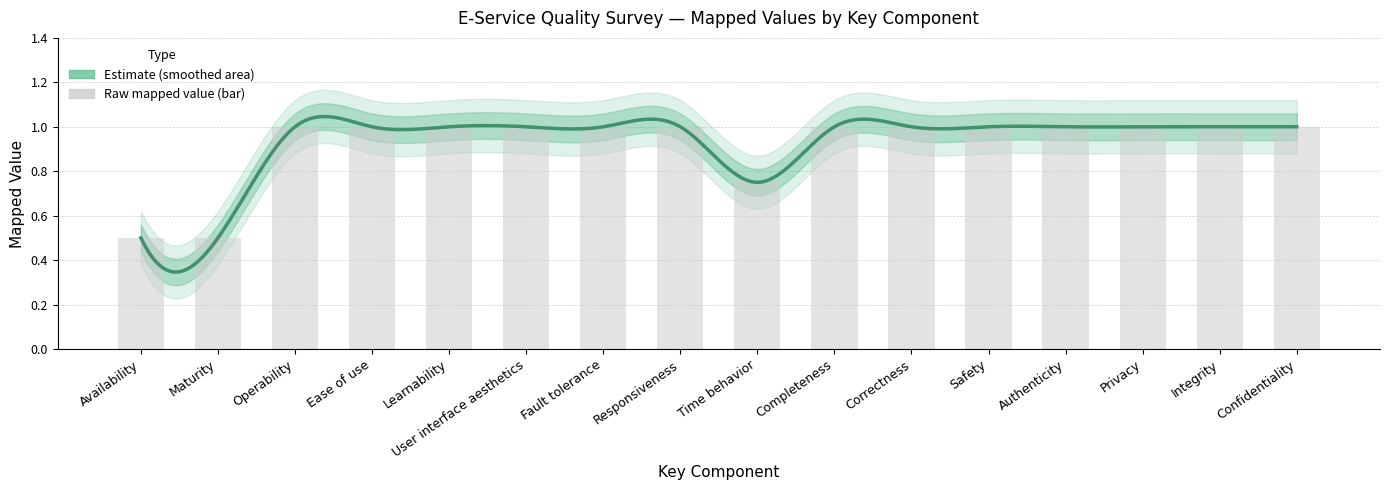

The value at Integrity is 1.0. True or false?

True